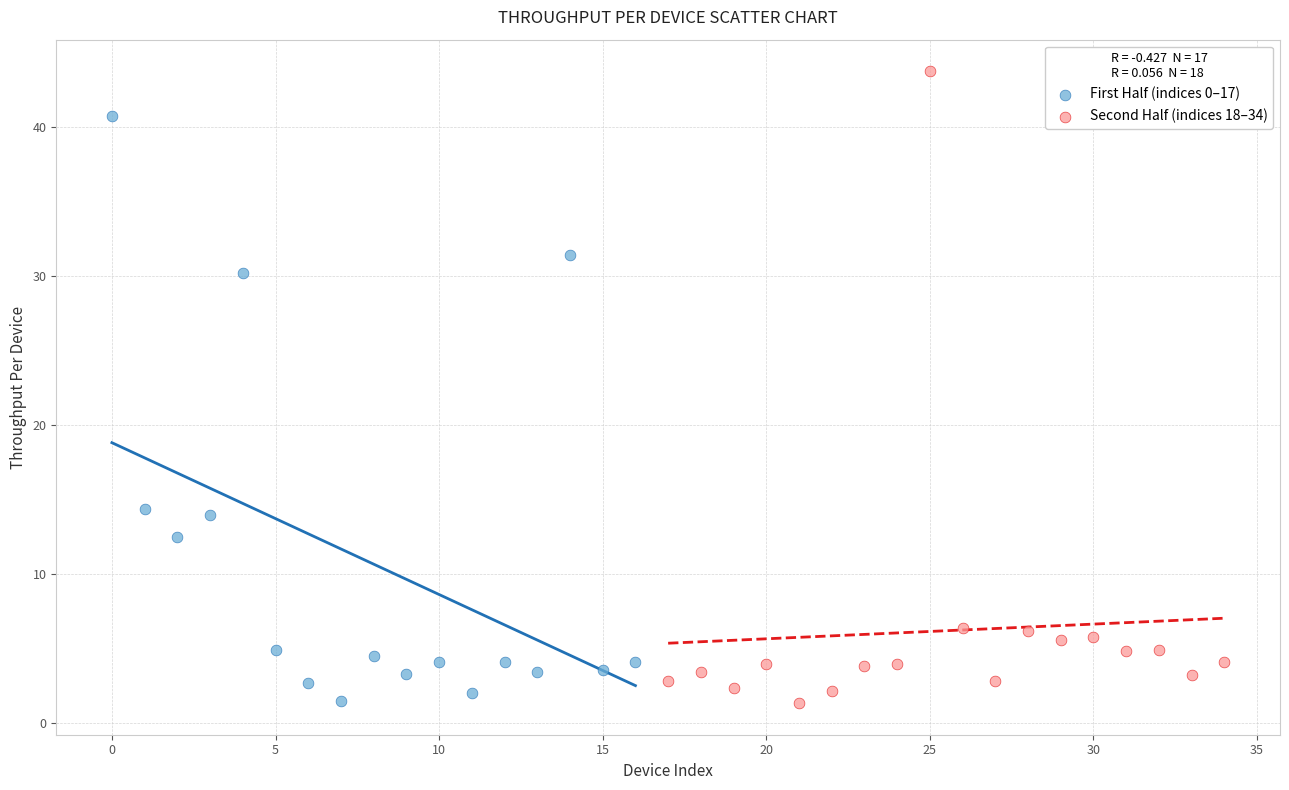

Which series contains the highest Y value?

Second Half (indices 18–34)